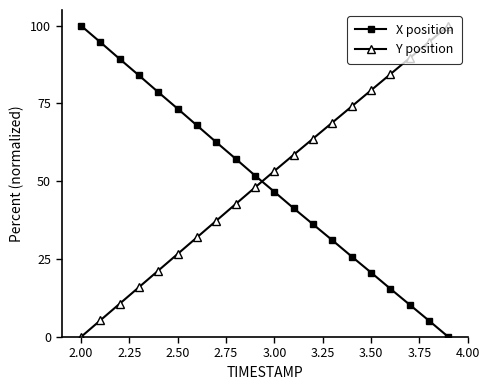

What is the greatest value displayed?

100.0